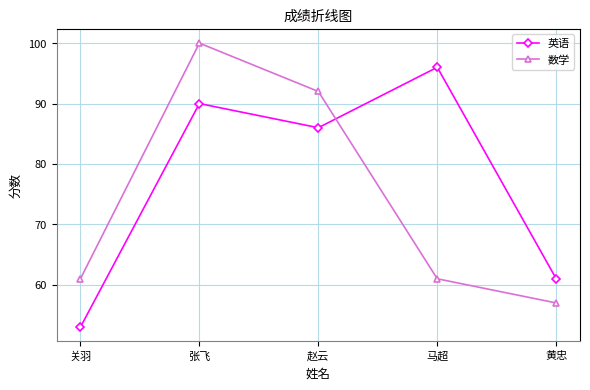

Which series has the largest total across all categories?

英语